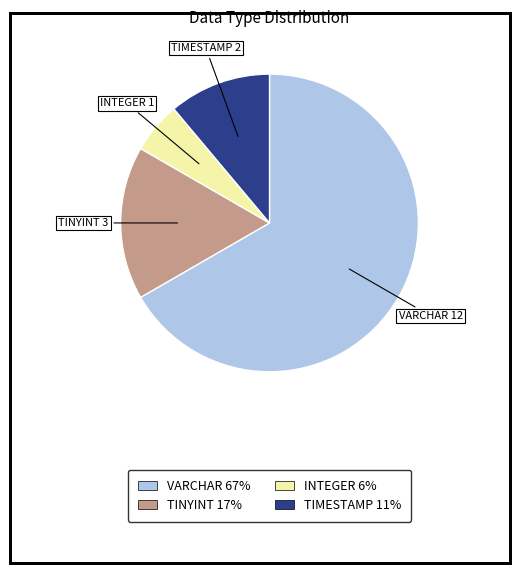

Do INTEGER and VARCHAR together represent more than half of the pie?

Yes